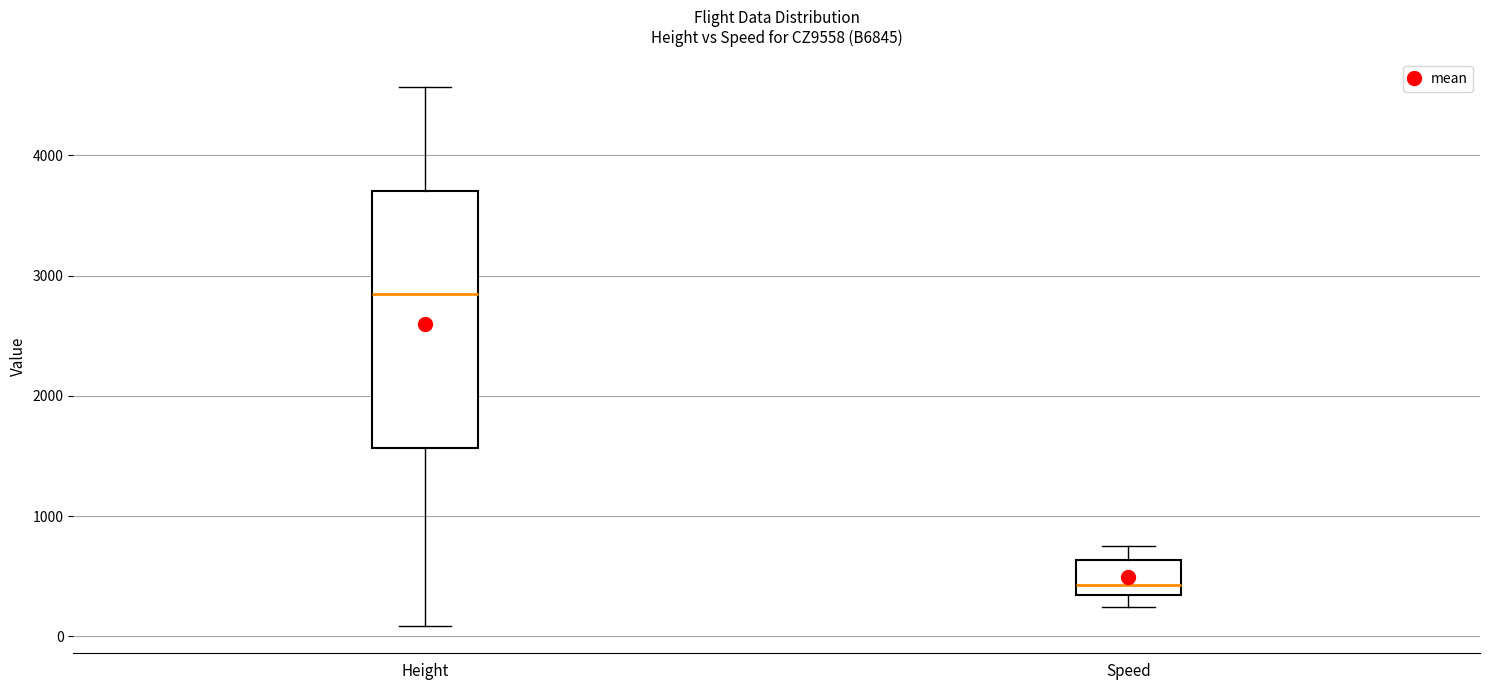

Reading left to right, transcribe this box plot: for each box, give where its median line is, the range the box spans, and where its two whiskers end, as read against the y-axis. The values are not printed on the chart, so give them approximately, as read against the axis.

Height: median 2800, box 1600 to 3700, whiskers 100 to 4600
Speed: median 400, box 300 to 600, whiskers 200 to 800